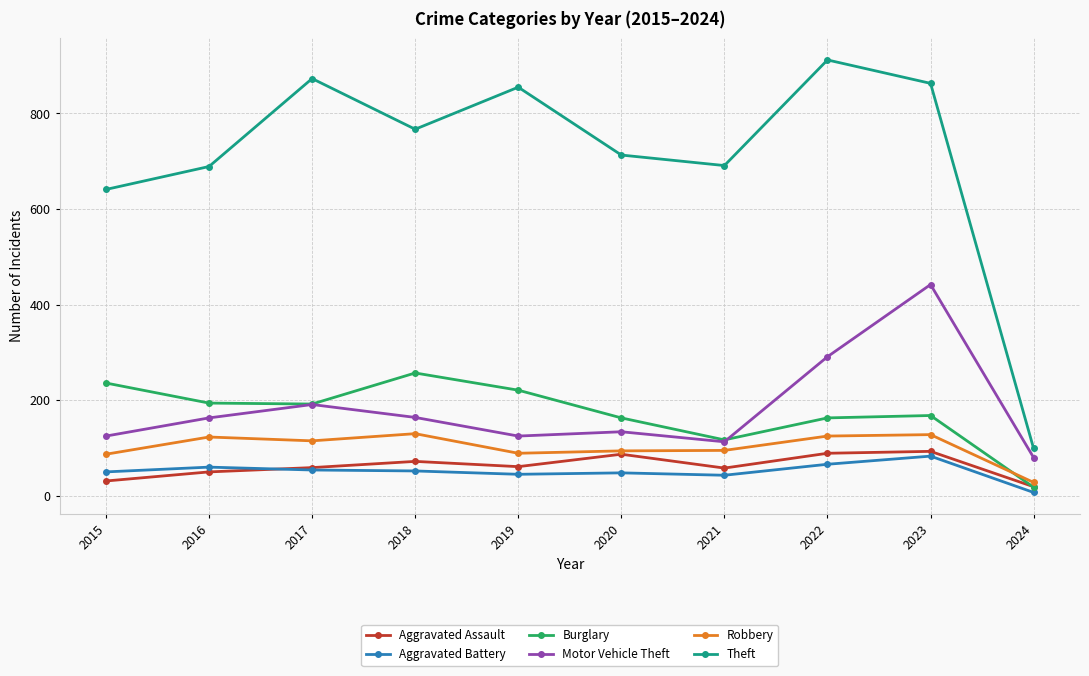

After their last crossing, which series has the higher values: Robbery or Burglary?

Robbery